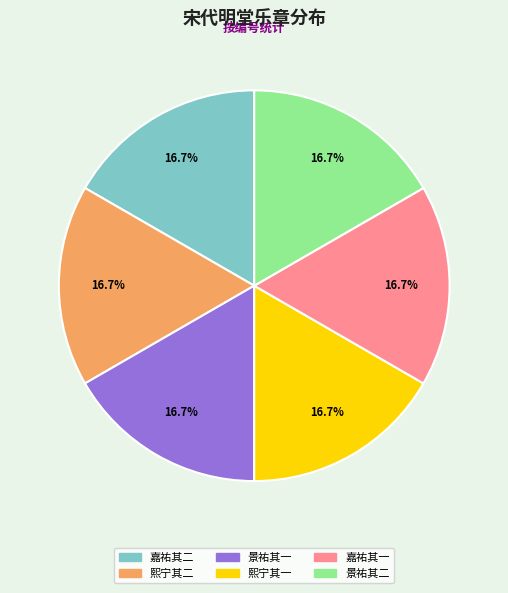

Does any single category account for the majority?

No